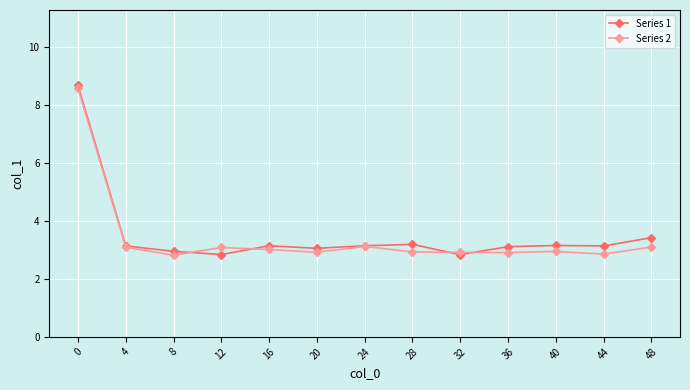

What is the value of the Series 1 point at the 4th from the left?

2.8